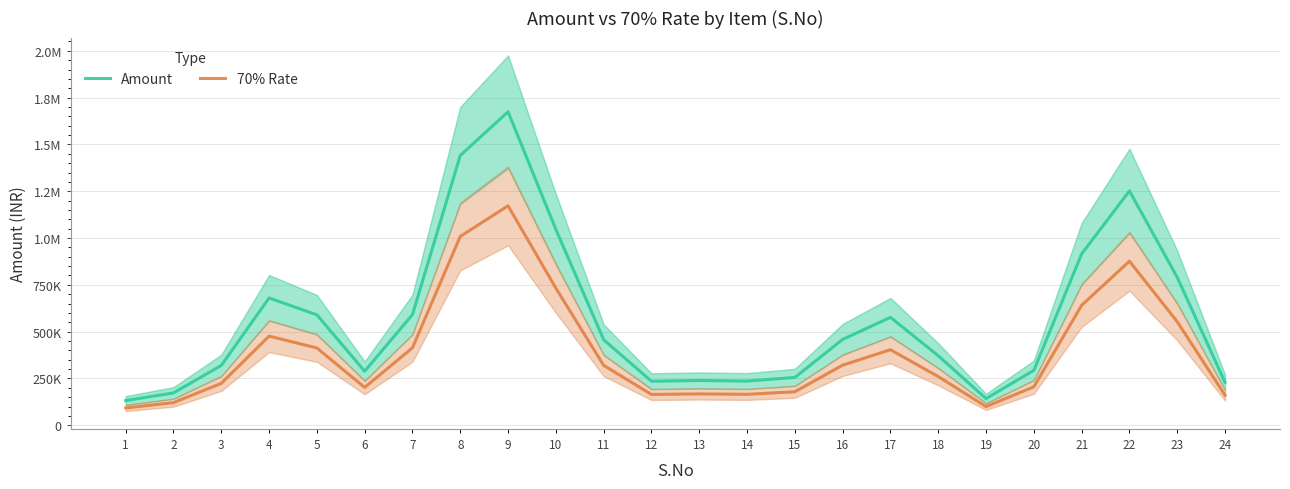

True or false: Amount has more than 0 points higher than both neighbors.

True